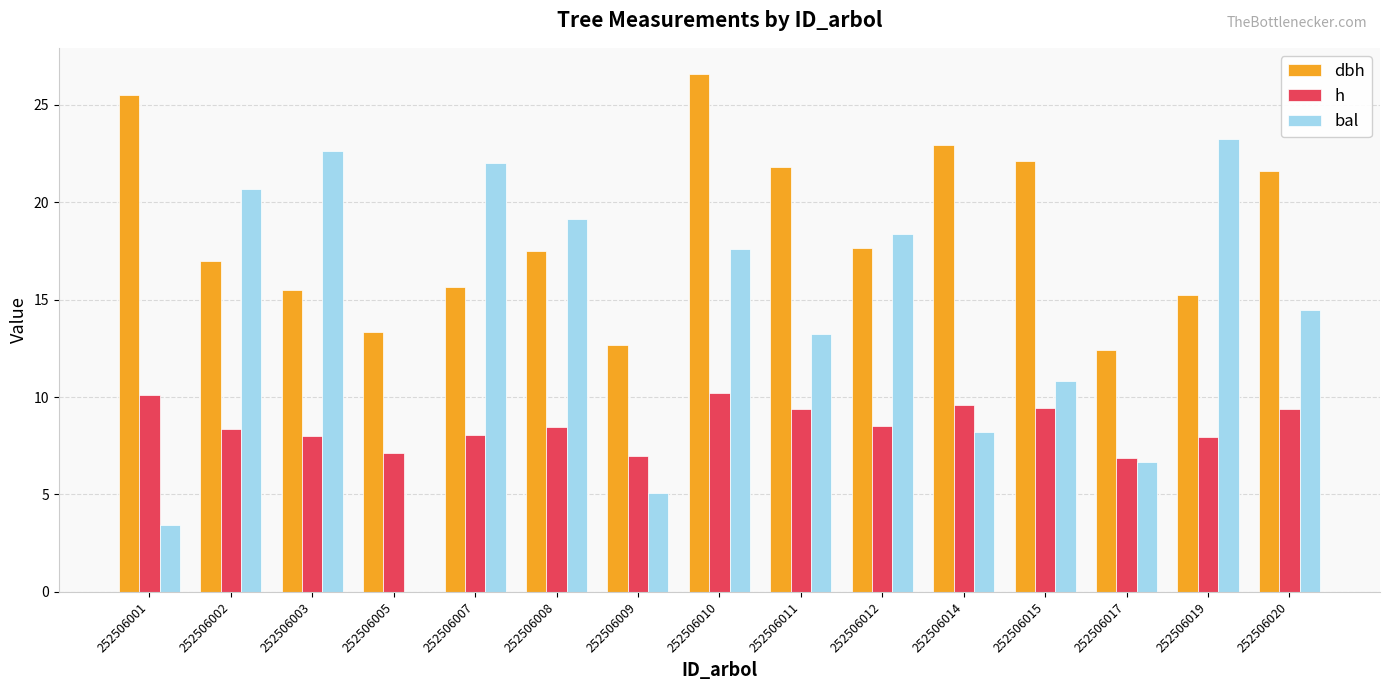

True or false: h has a value of 4.7 at 252506009.

False